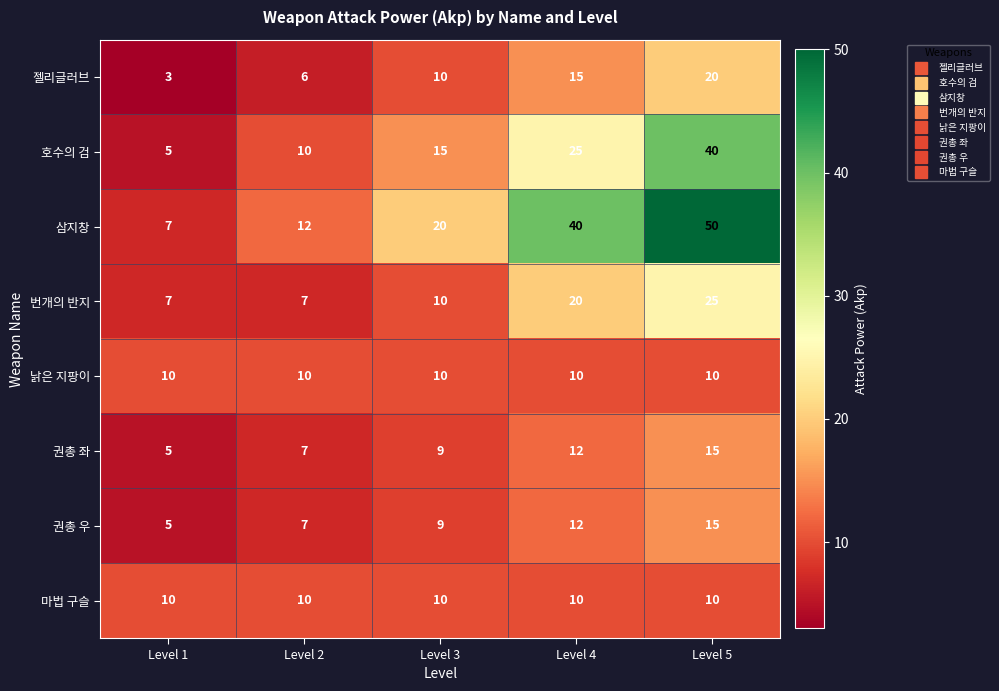

Which category has the lowest value across all series?

Level 1